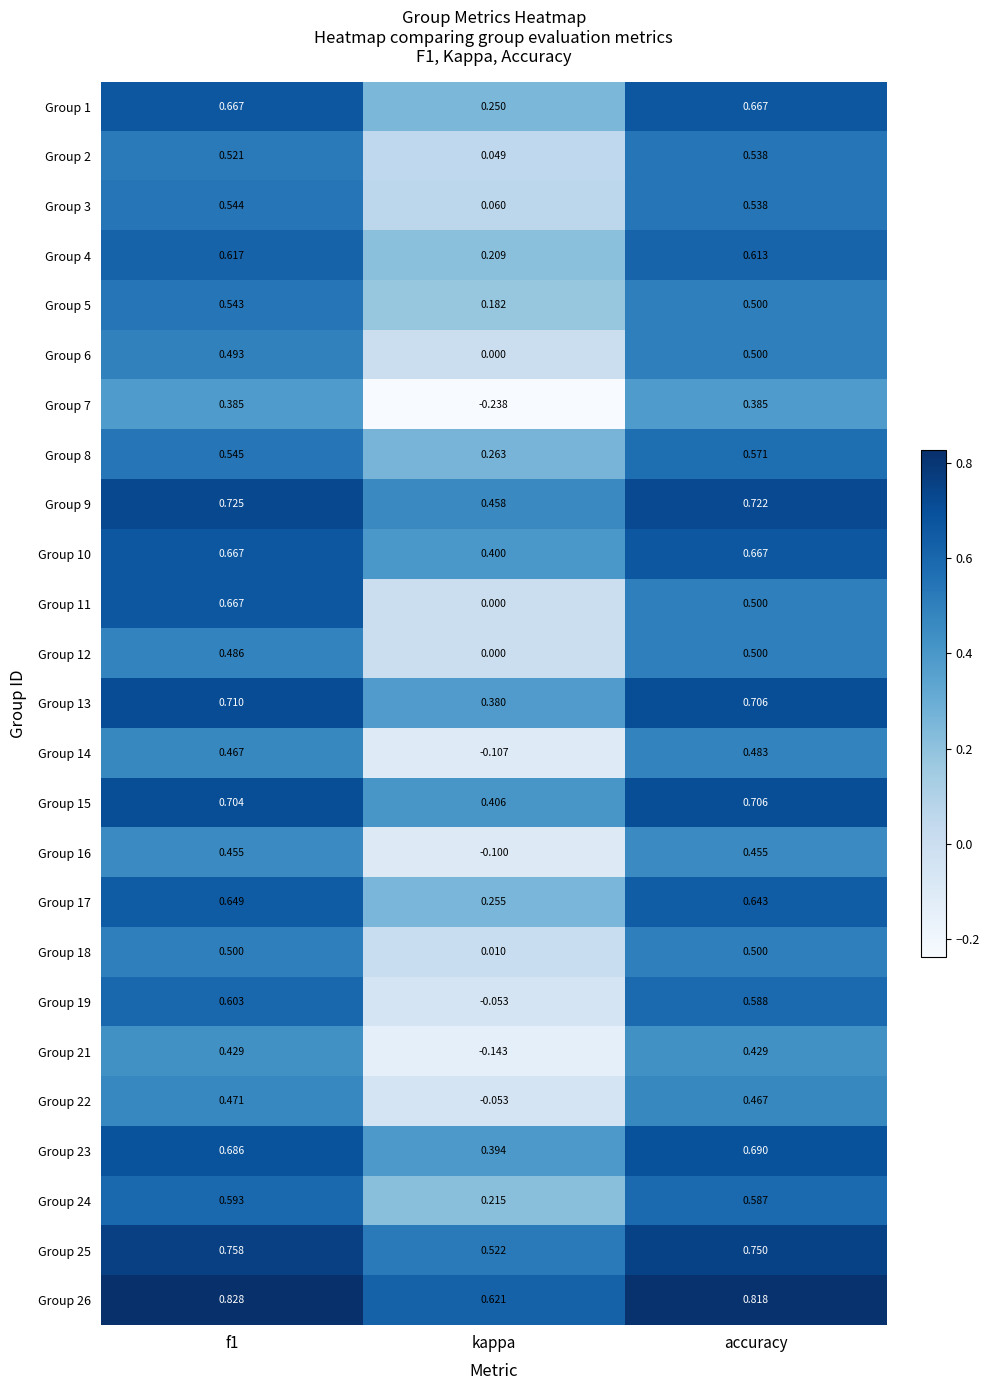

Is the value of Group 15 at accuracy greater than the value of Group 26 at kappa?

Yes